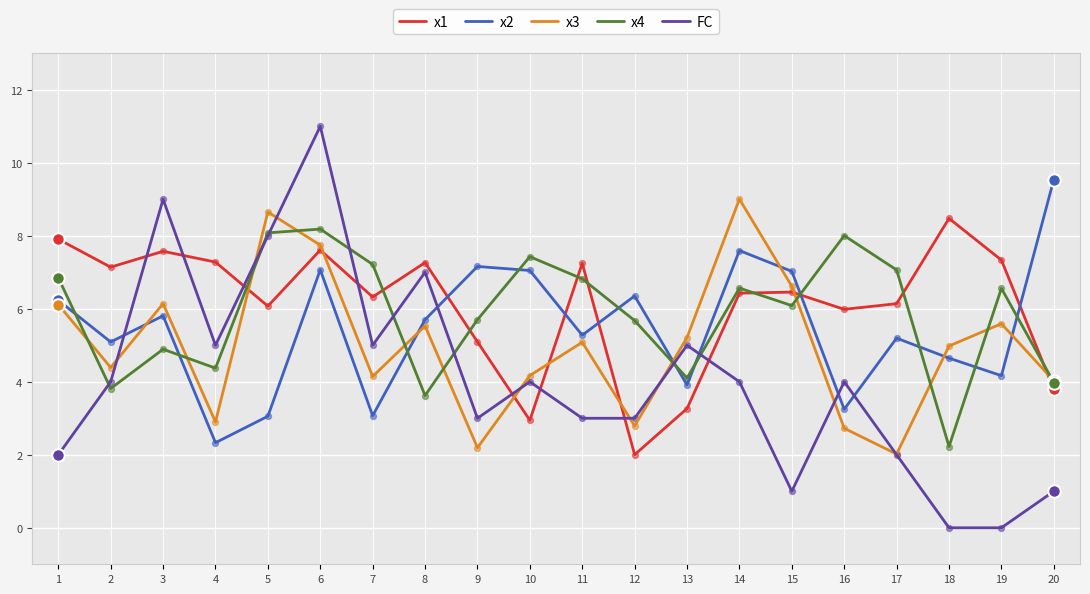

What are all the series names shown in the legend?

x1, x2, x3, x4, FC